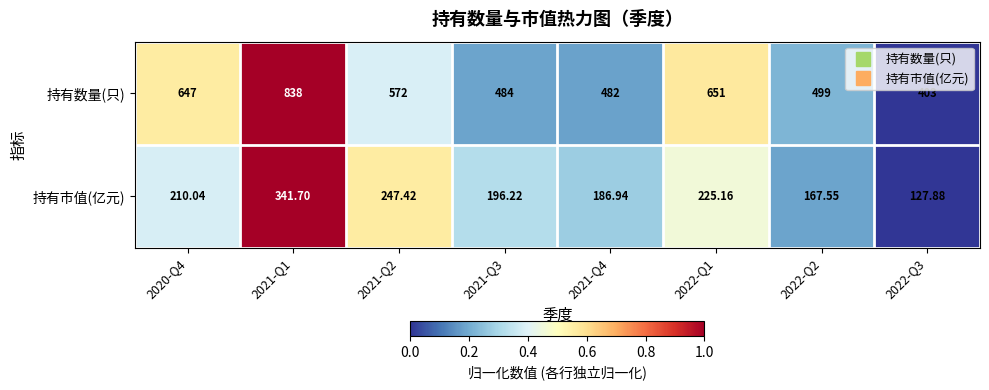

Rank the series by their average value, from highest to lowest.

持有数量(只), 持有市值(亿元)